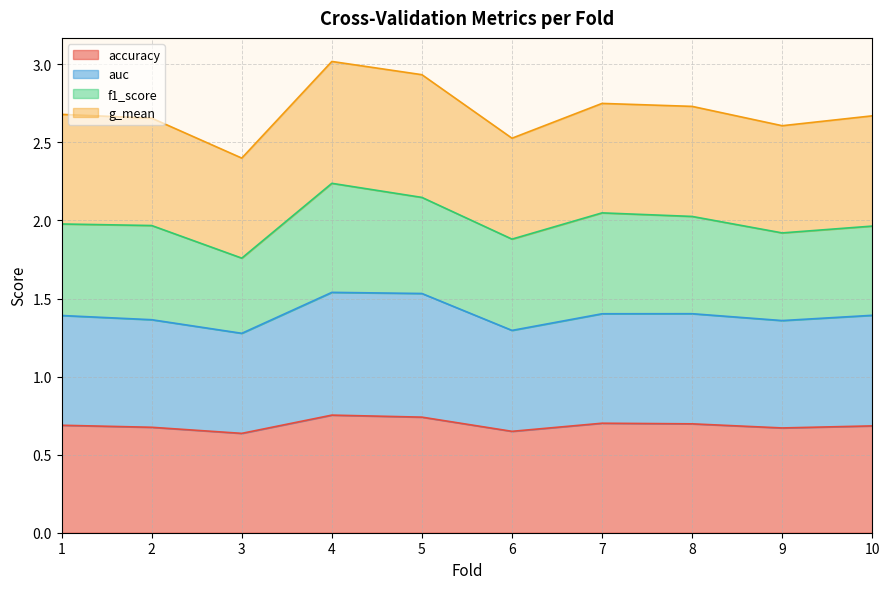

The accuracy series shows 0.7 at 9. True or false?

True